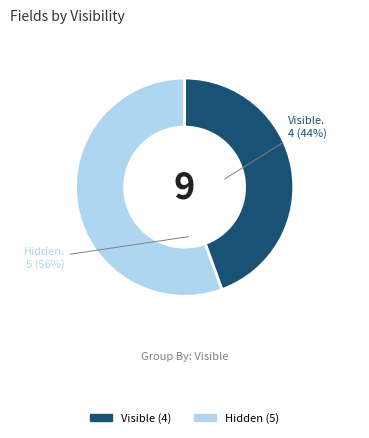

Is there a majority slice in this chart?

Yes